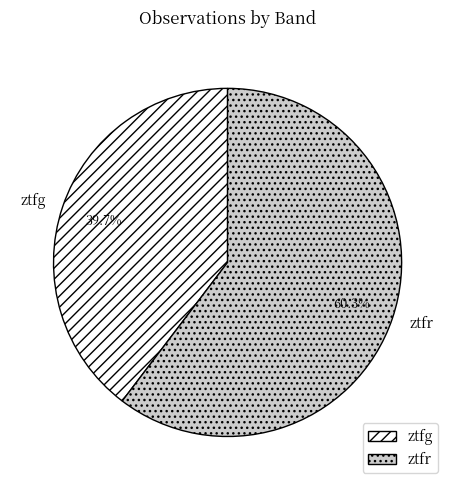

True or false: ztfr accounts for 60% of the total.

True